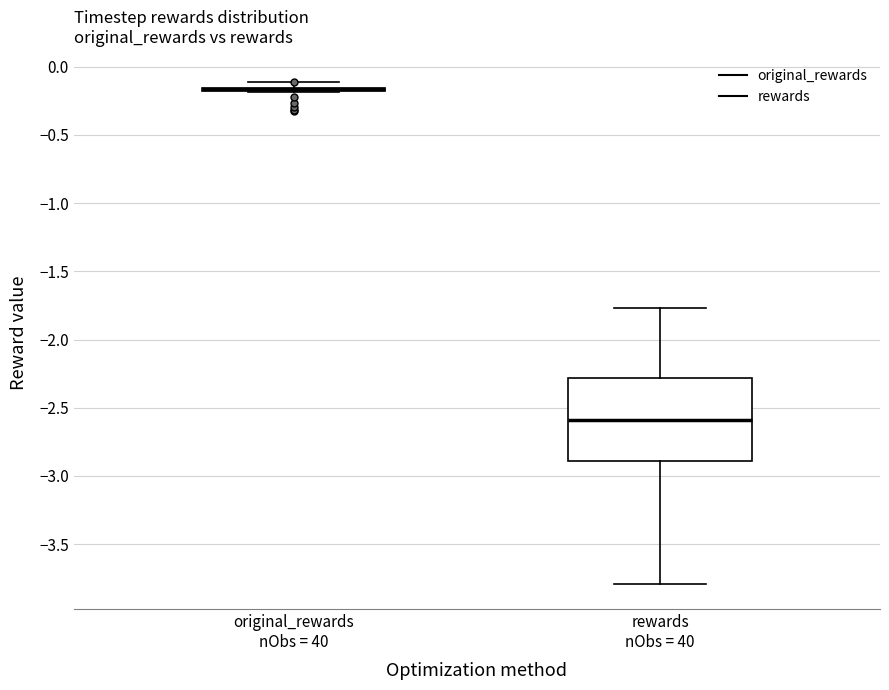

Where is the upper edge of the box for original_rewards nObs = 40 on the y-axis? The values are not printed on the chart, so give them approximately, as read against the axis.

-0.15